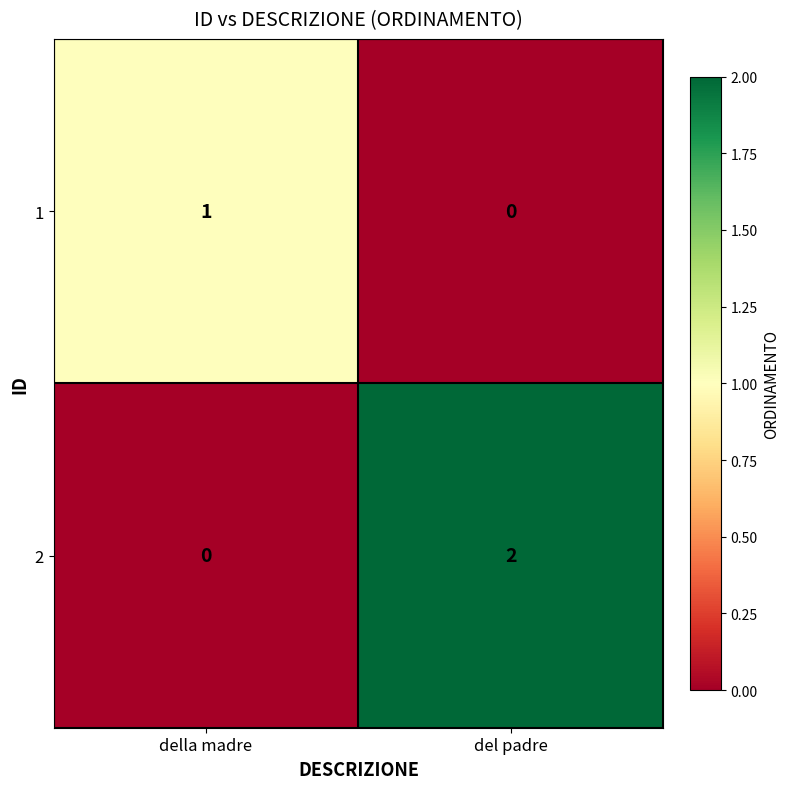

Reading left to right, transcribe all the data shown in this chart.

1: 1	0
2: 0	2